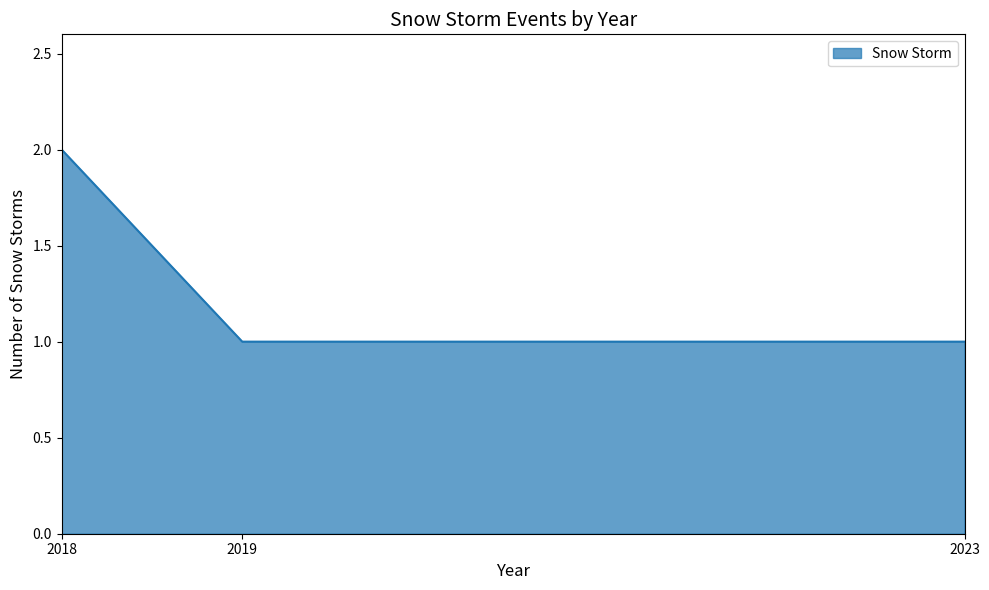

True or false: the data shows 1 at 2018.

False